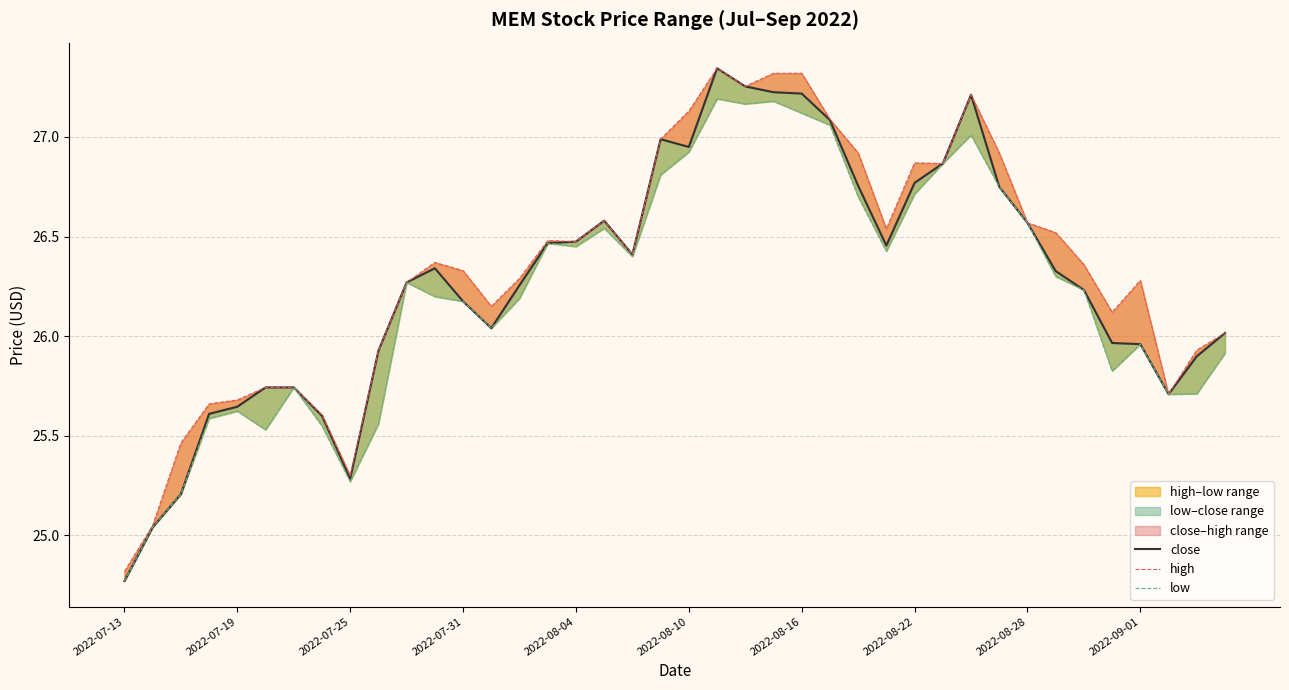

What is the difference between the maximum and minimum values in the low series?

2.4